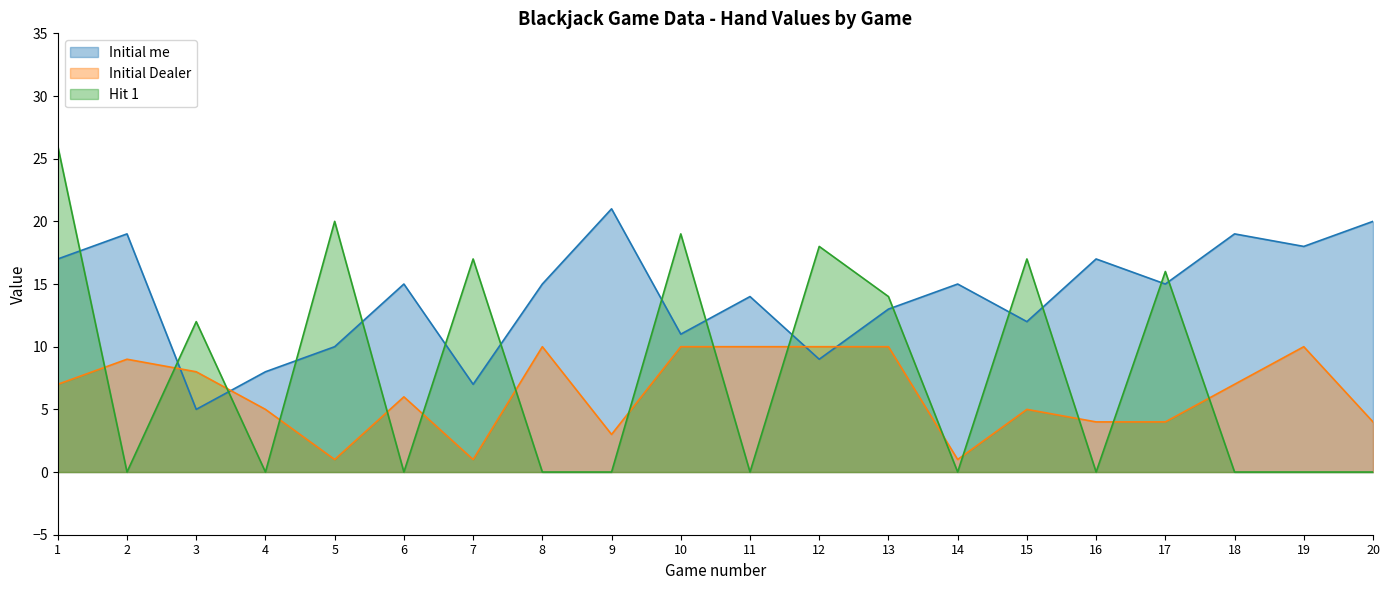

The Initial Dealer series shows 15 at 2. True or false?

False